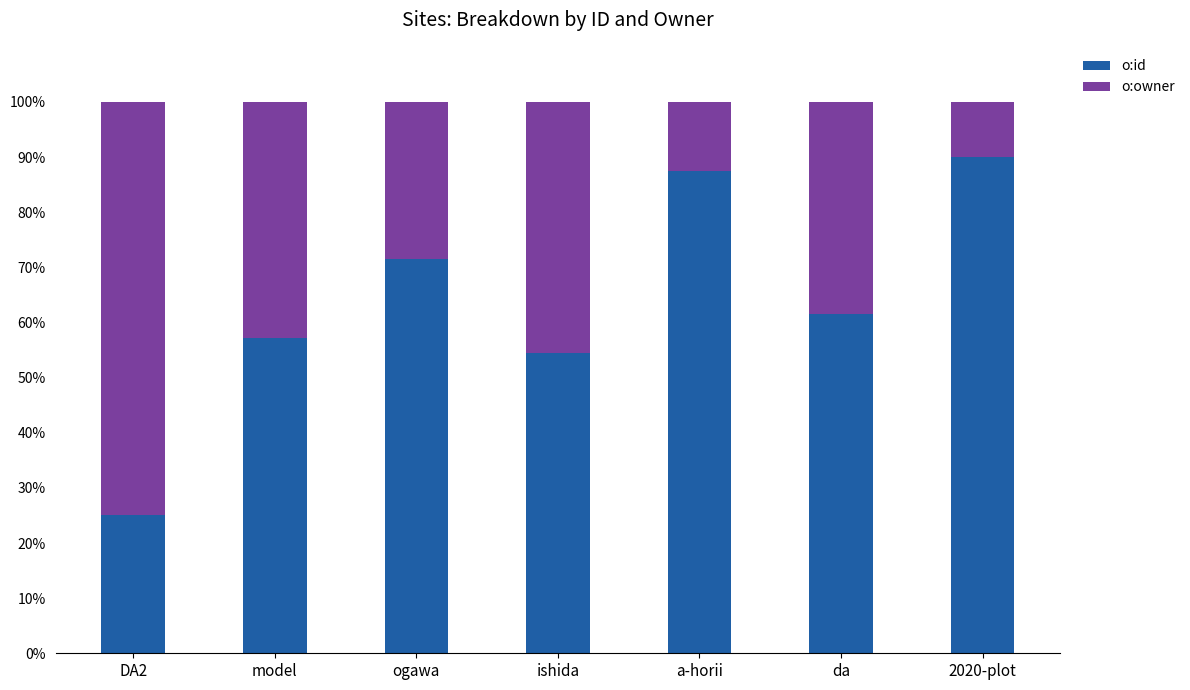

Reading right to left, transcribe the values for o:id.

2020-plot=90.0	da=61.5	a-horii=87.5	ishida=54.5	ogawa=71.4	model=57.1	DA2=25.0